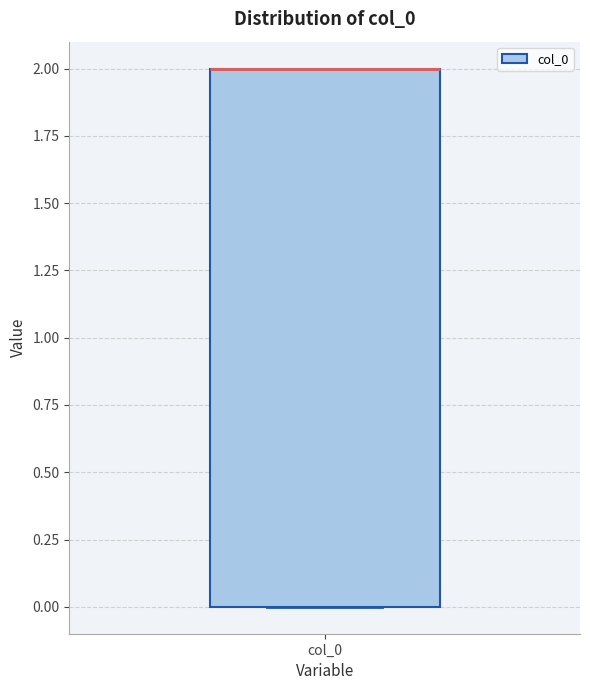

Read this box plot against the y-axis: the position of the median line, the range covered by the box, and the ends of both whiskers. The values are not printed on the chart, so give them approximately, as read against the axis.

median 2 (drawn on the box's upper edge), box 0 to 2, whiskers 0 to 2